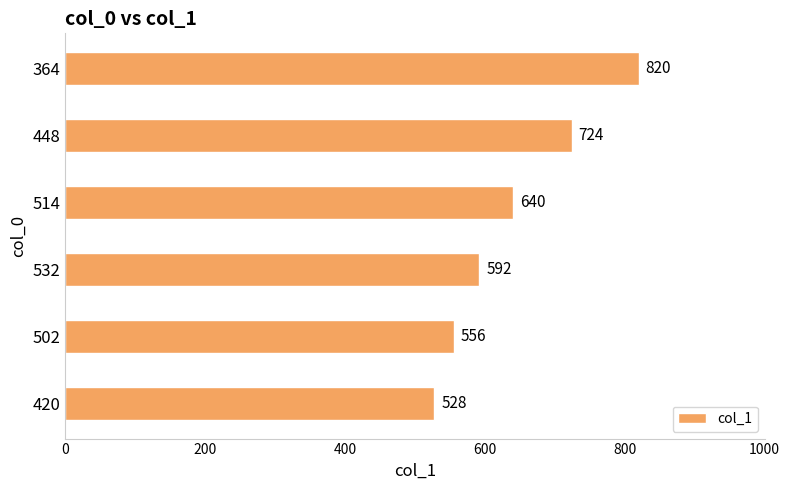

Count the number of data series in this chart.

1